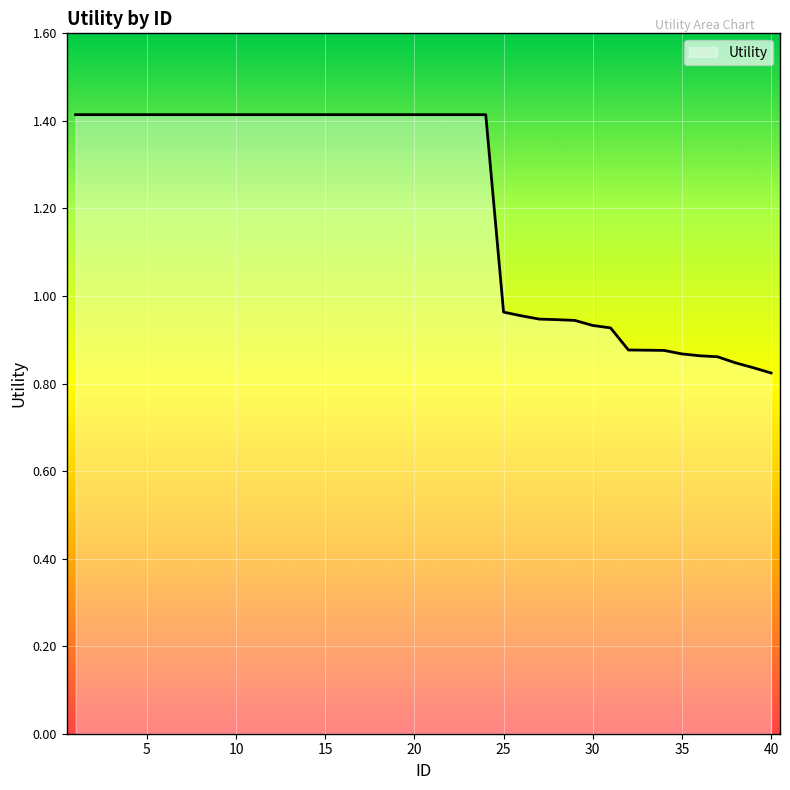

What is the difference between the maximum and second lowest values?

0.6